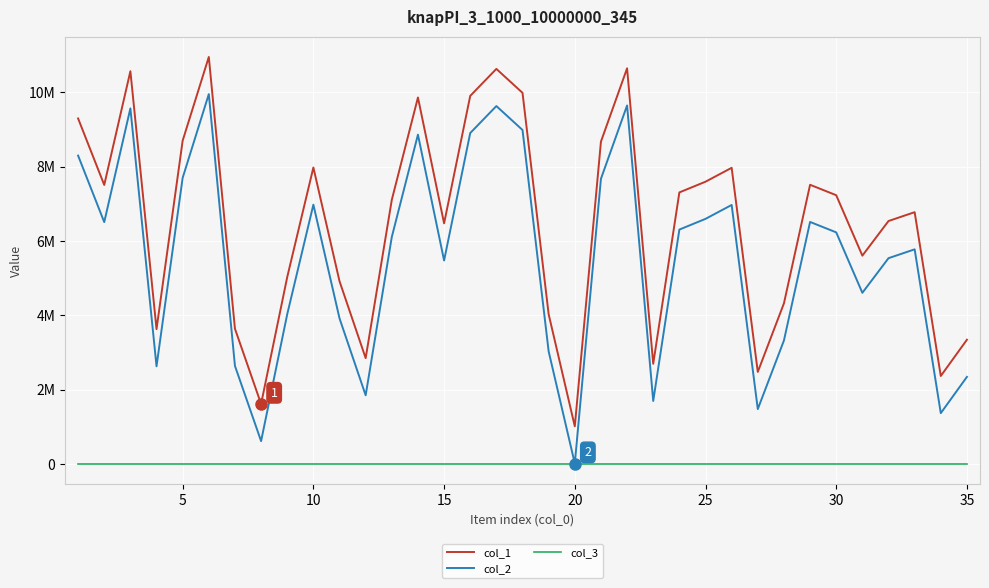

True or false: col_3 has more than 2 points higher than both neighbors.

False